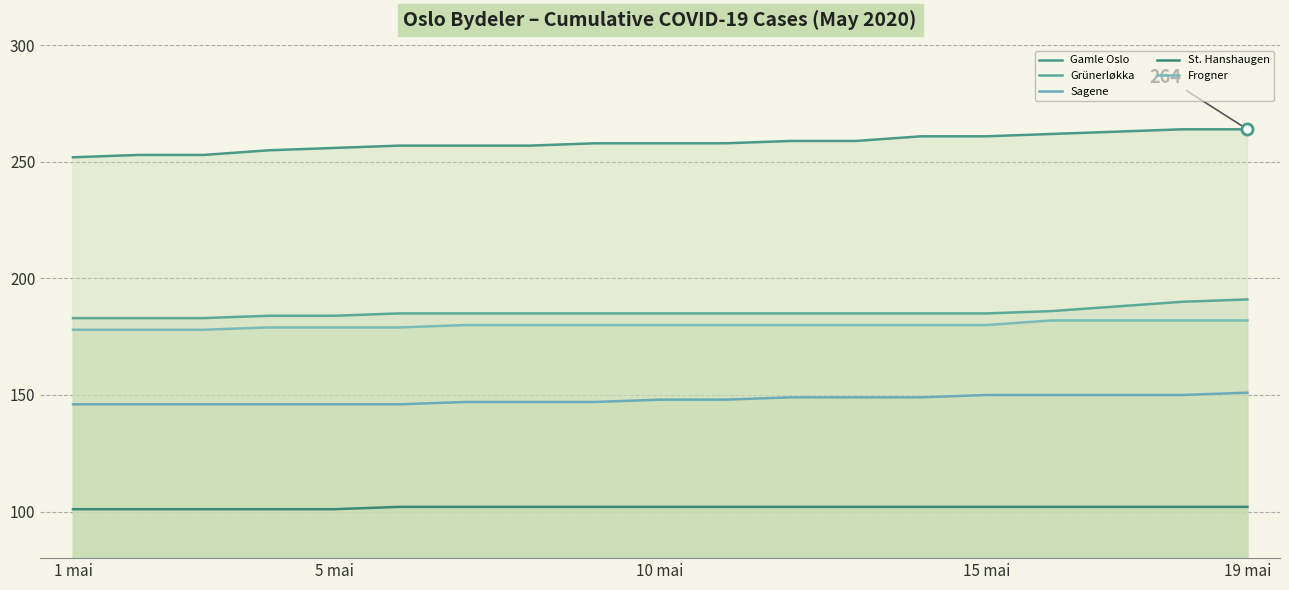

The value of Sagene at 15 mai is 150. True or false?

True